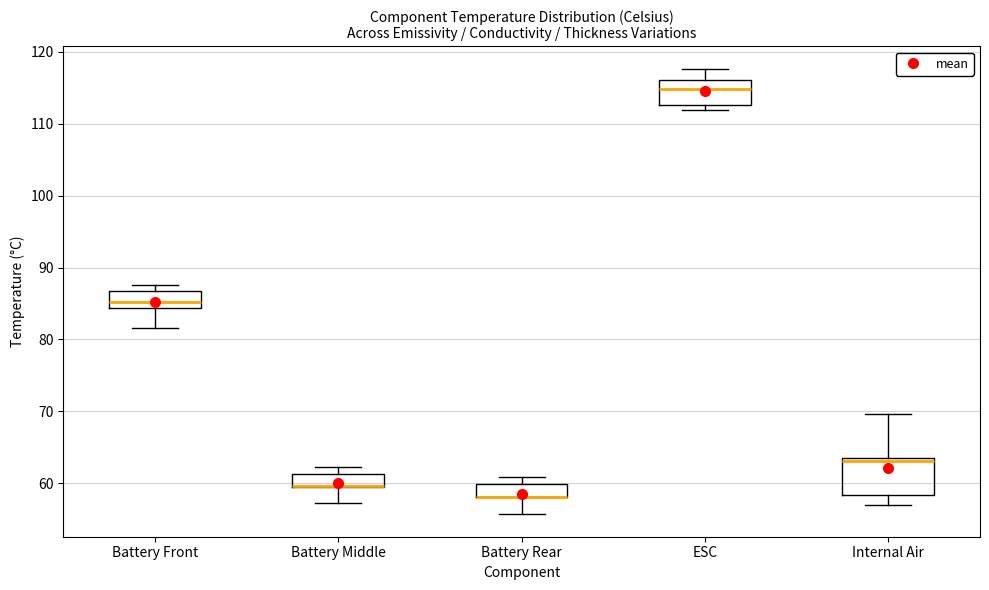

Which box is the tallest, from its lower edge to its upper edge?

Internal Air